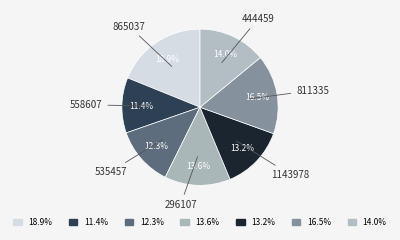

To the nearest percent, what portion does 1143978 represent?

13%